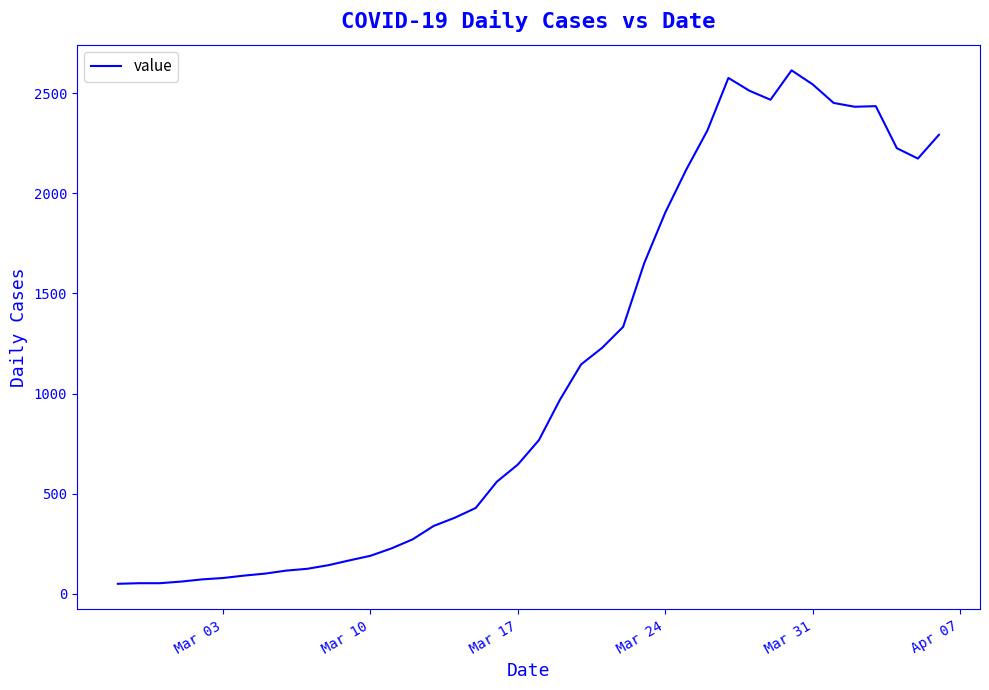

What is the difference between the maximum and minimum values?

2566